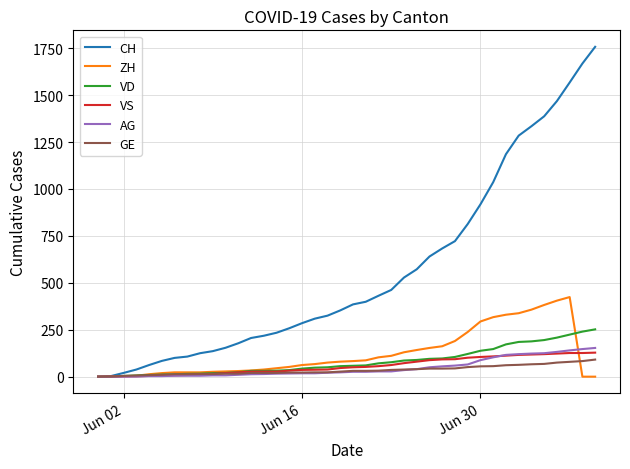

Which series has the largest total across all categories?

CH